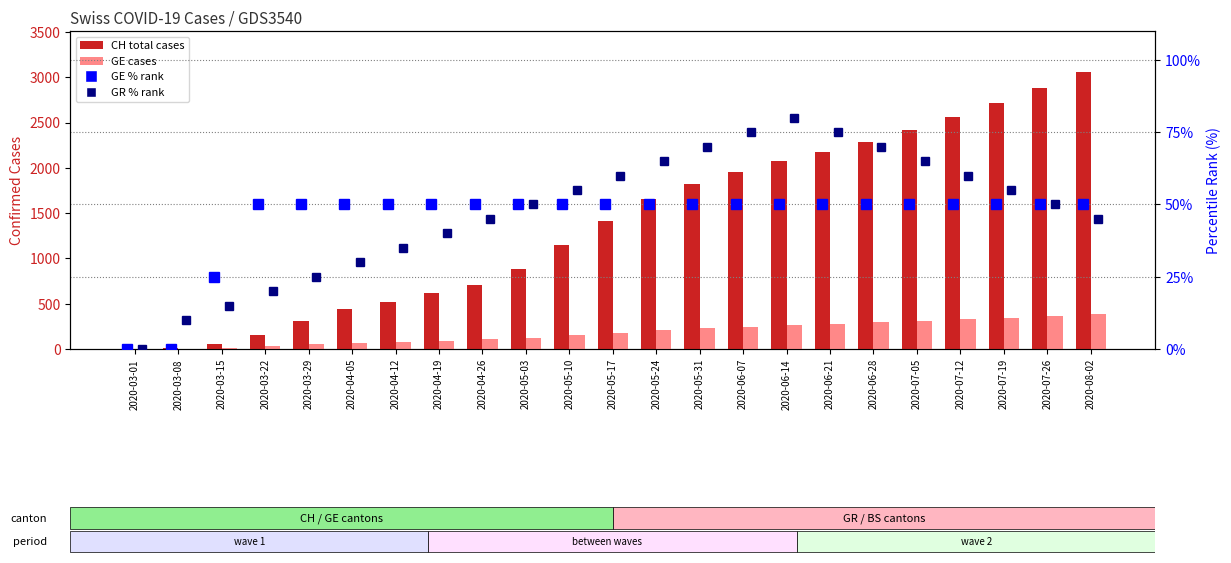

Reading right to left, list all the values displayed in this chart.

CH (total cases): 3053	2886	2719	2561	2413	2286	2178	2072	1955	1822	1651	1411	1148	880	710	617	519	439	309	160	51	7	0
GE (Geneva cases): 383	364	345	327	309	293	278	264	248	229	208	180	151	123	105	89	76	64	59	36	12	0	0
GE % rank: 50	50	50	50	50	50	50	50	50	50	50	50	50	50	50	50	50	50	50	50	25	0	0
GR % rank: 45	50	55	60	65	70	75	80	75	70	65	60	55	50	45	40	35	30	25	20	15	10	0